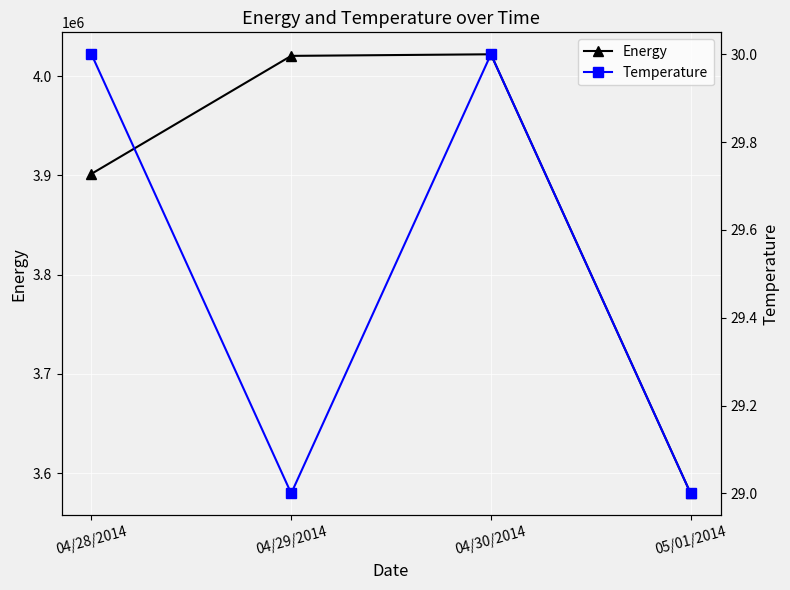

True or false: Energy has more than 2 interior local peaks.

False